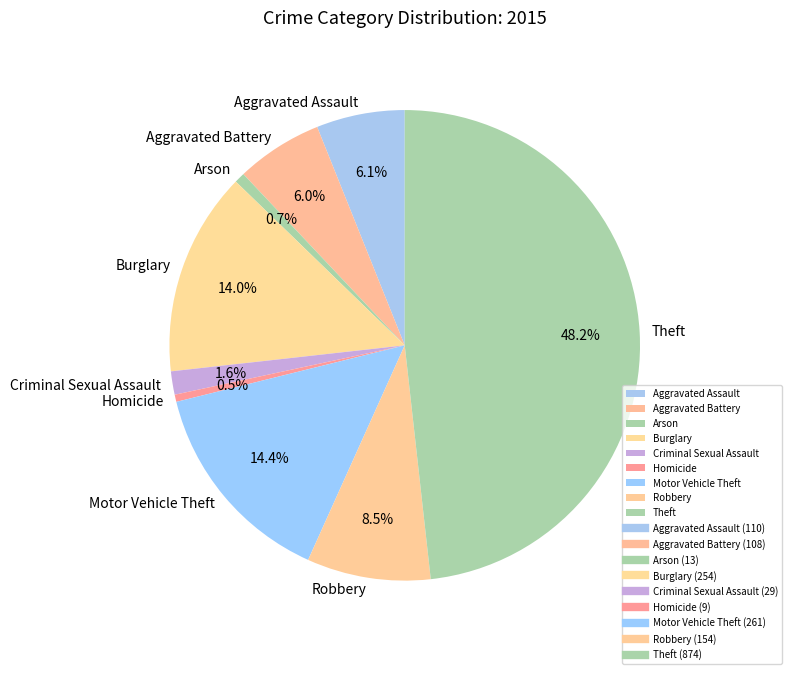

What percentage is the Aggravated Assault slice, to the nearest percent?

6%